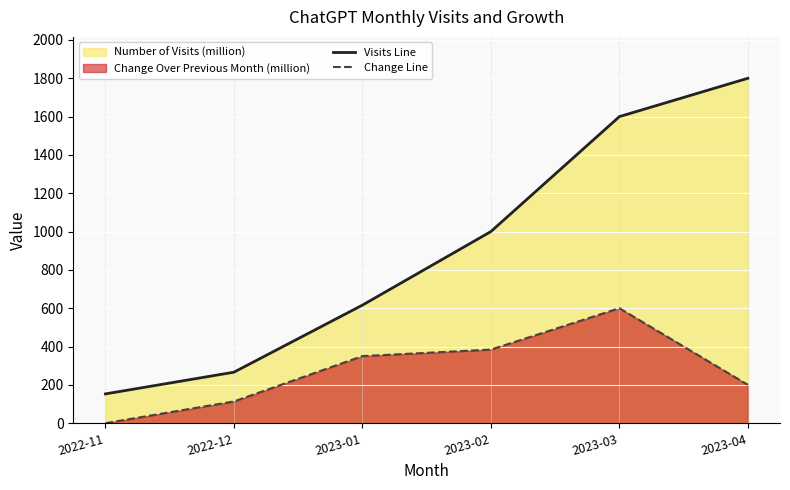

How many data points does each series have?

6